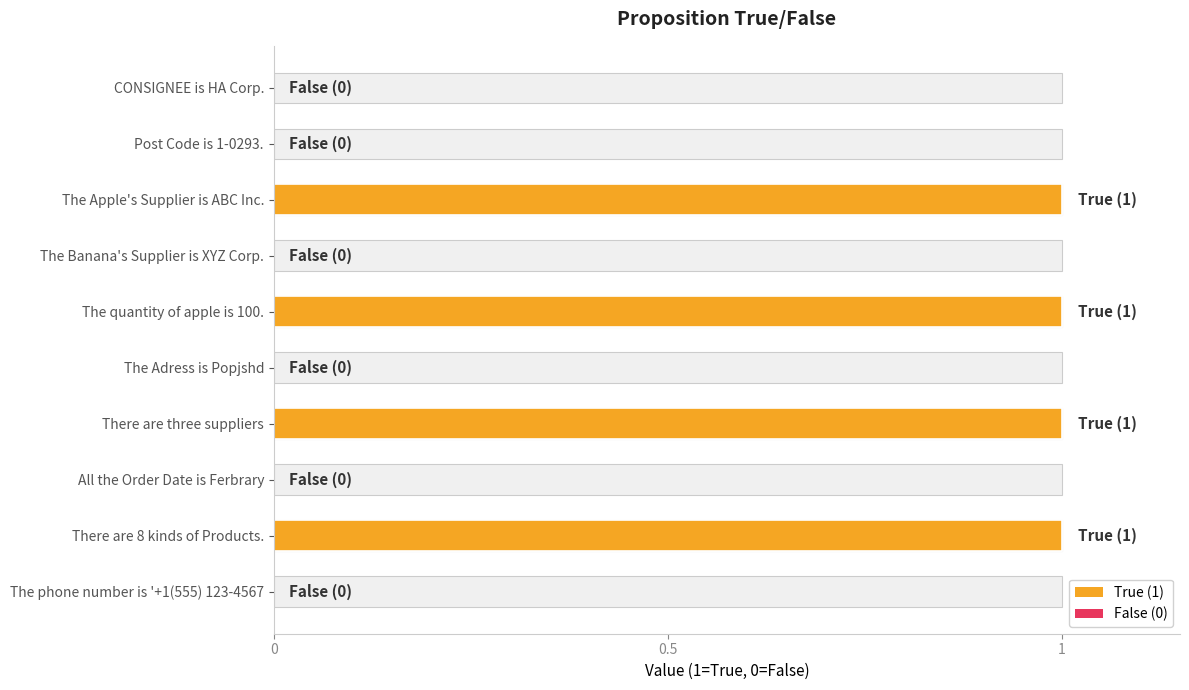

How many categories are shown in the chart?

10